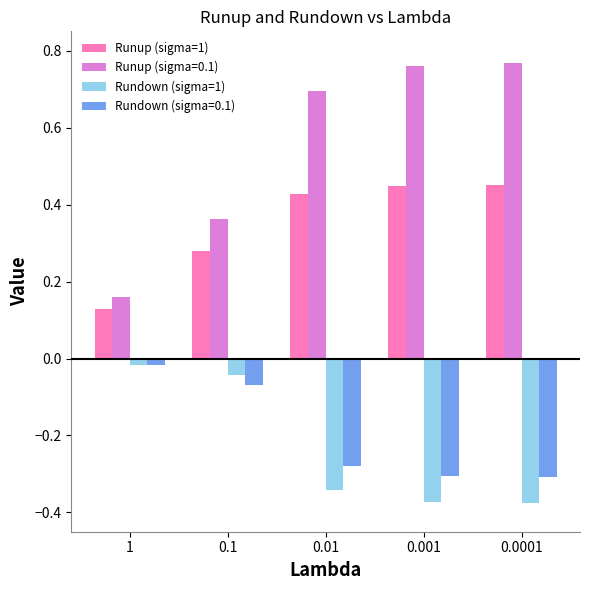

Which series has the widest spread of values?

Runup (sigma=0.1)